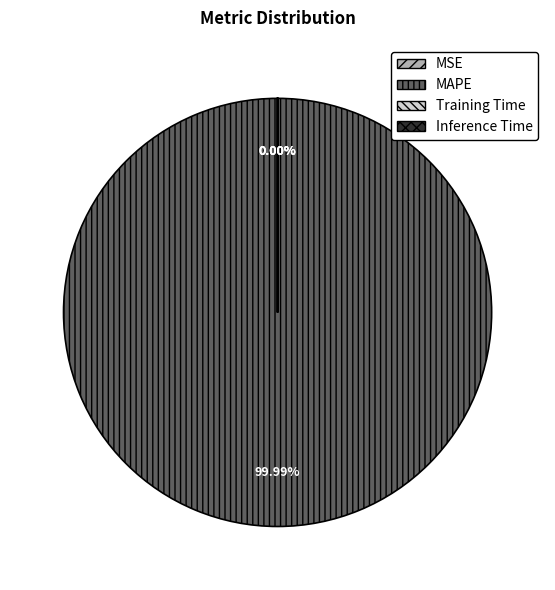

Combined, do Training Time and MSE account for over 50%?

No